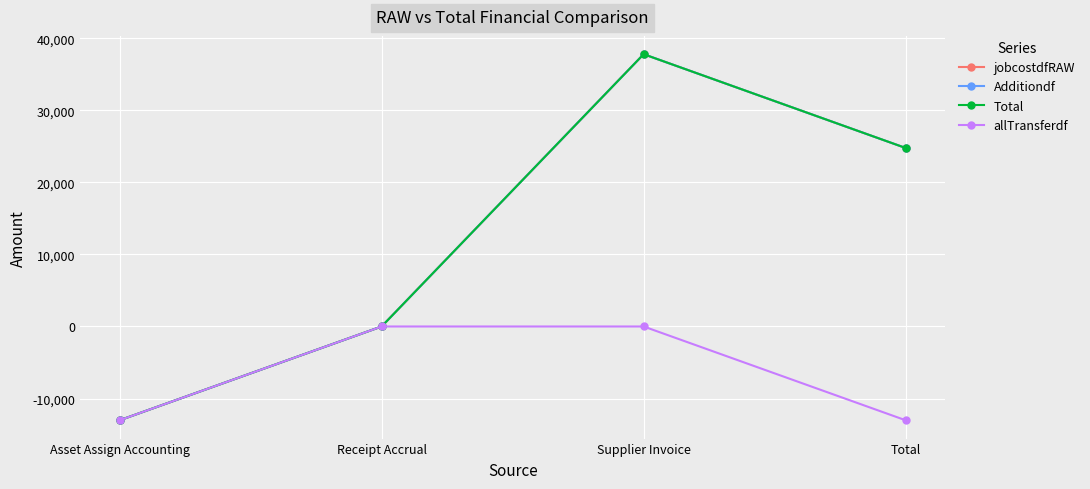

What is the label of the 3rd point from the right?

Receipt Accrual